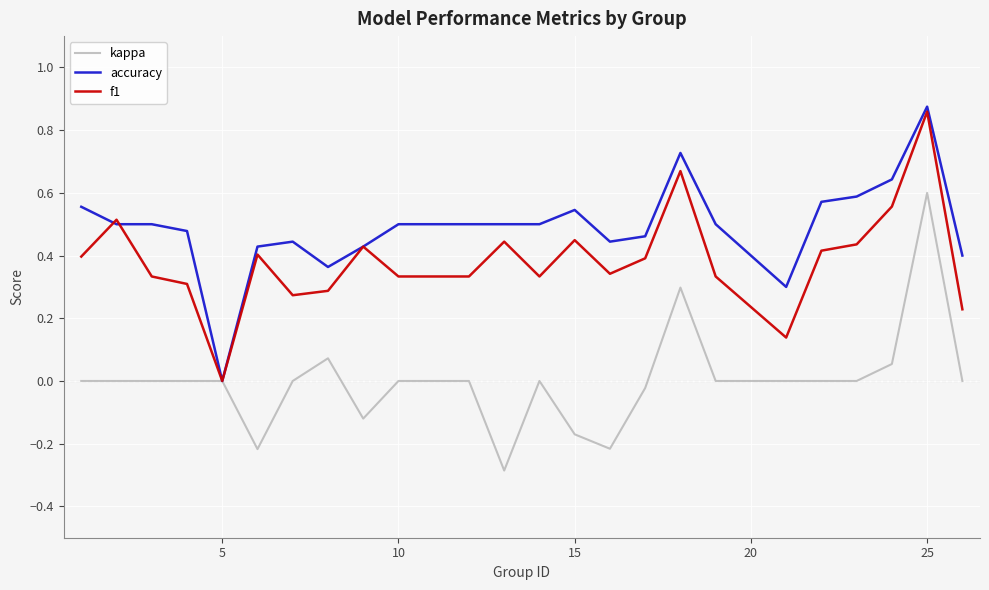

What is the minimum value shown in the chart?

-0.3